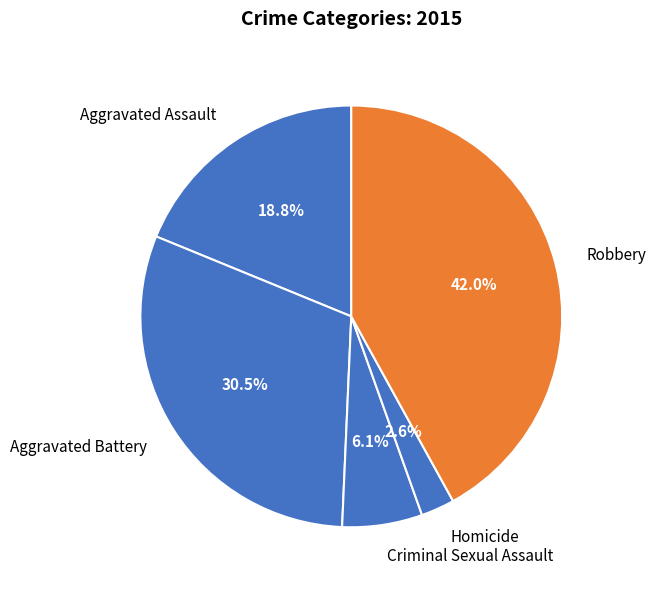

Rank the categories by value from highest to lowest.

Robbery, Aggravated Battery, Aggravated Assault, Criminal Sexual Assault, Homicide